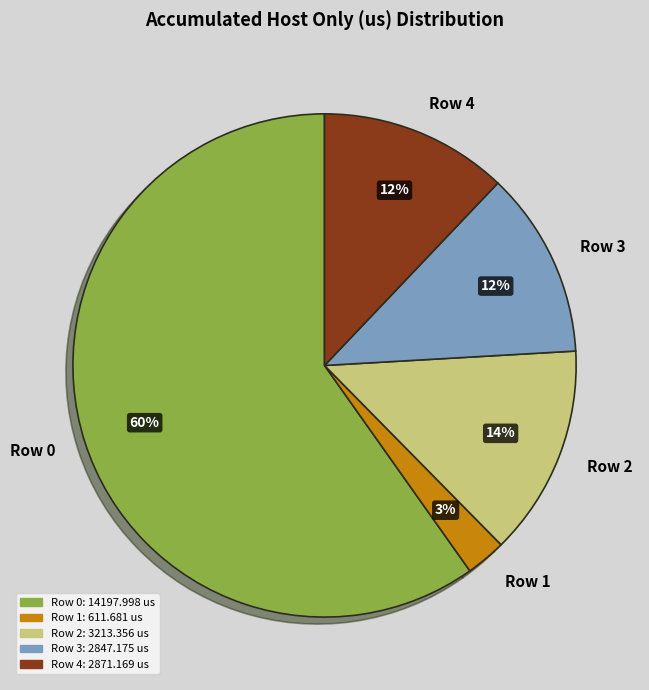

The Row 1 slice represents 3% of the pie. True or false?

True